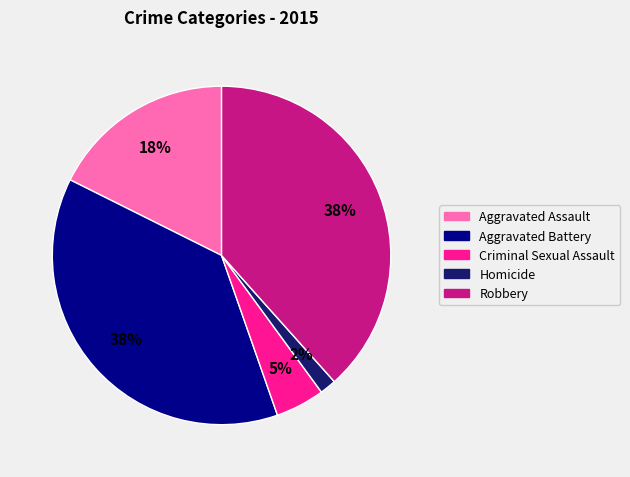

What percentage is the Homicide slice, to the nearest percent?

2%